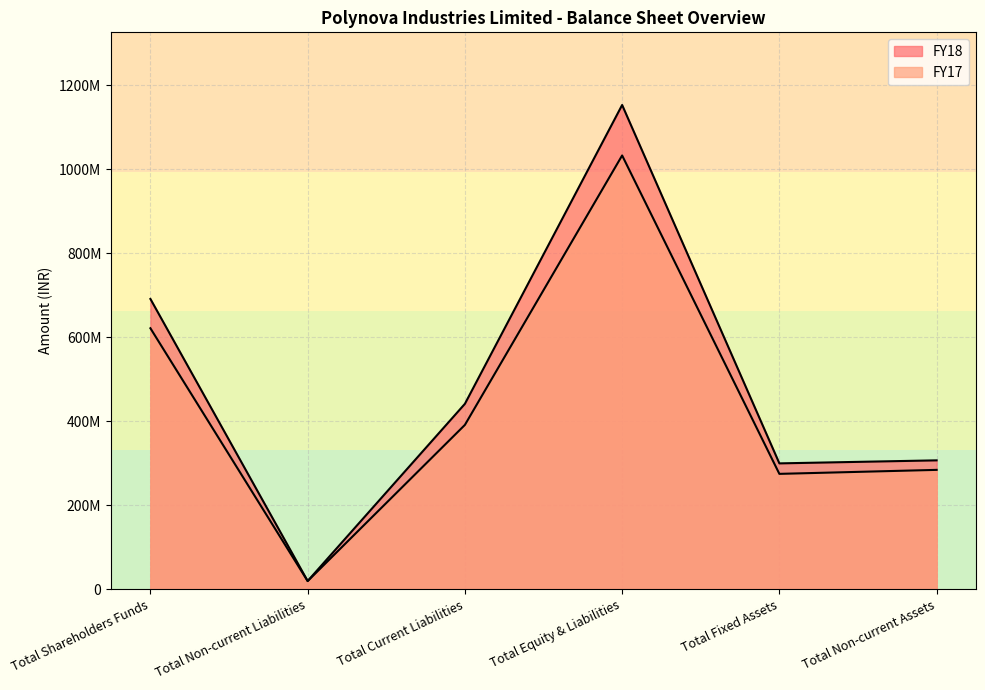

Count the number of data series in this chart.

2